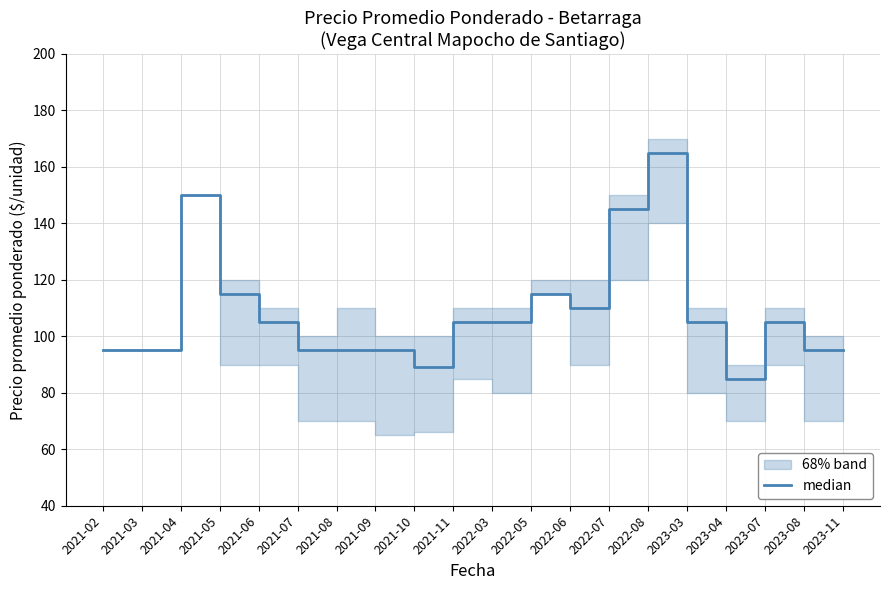

Which category has the highest value across all series?

2022-08